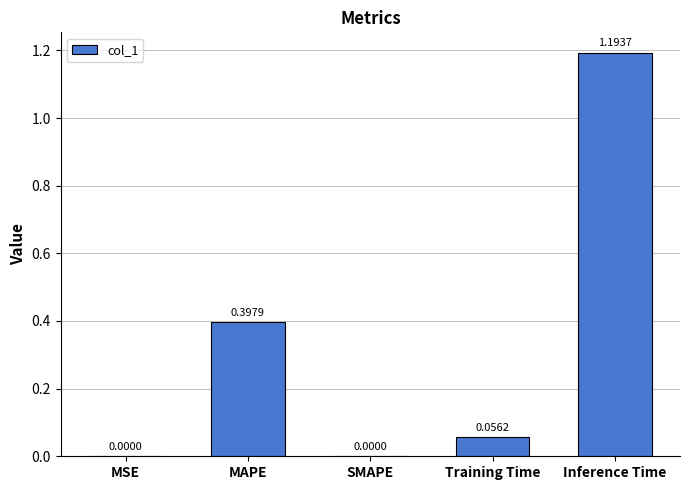

What is the sum of all values?

1.6